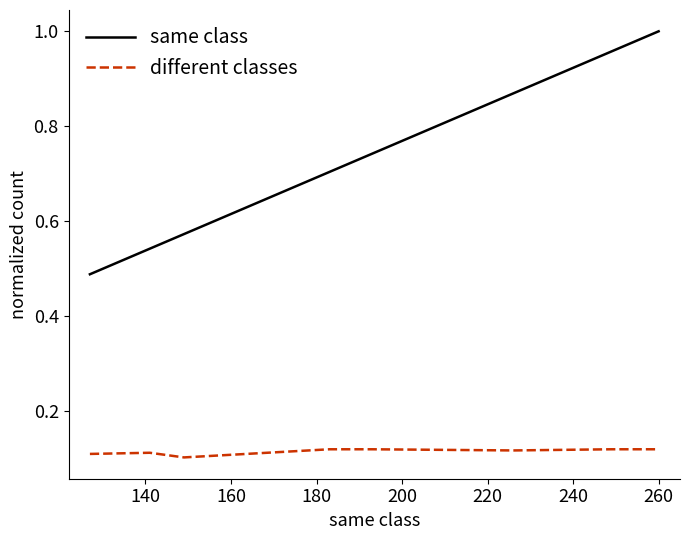

How many different classes values are between 0 and 1?

9